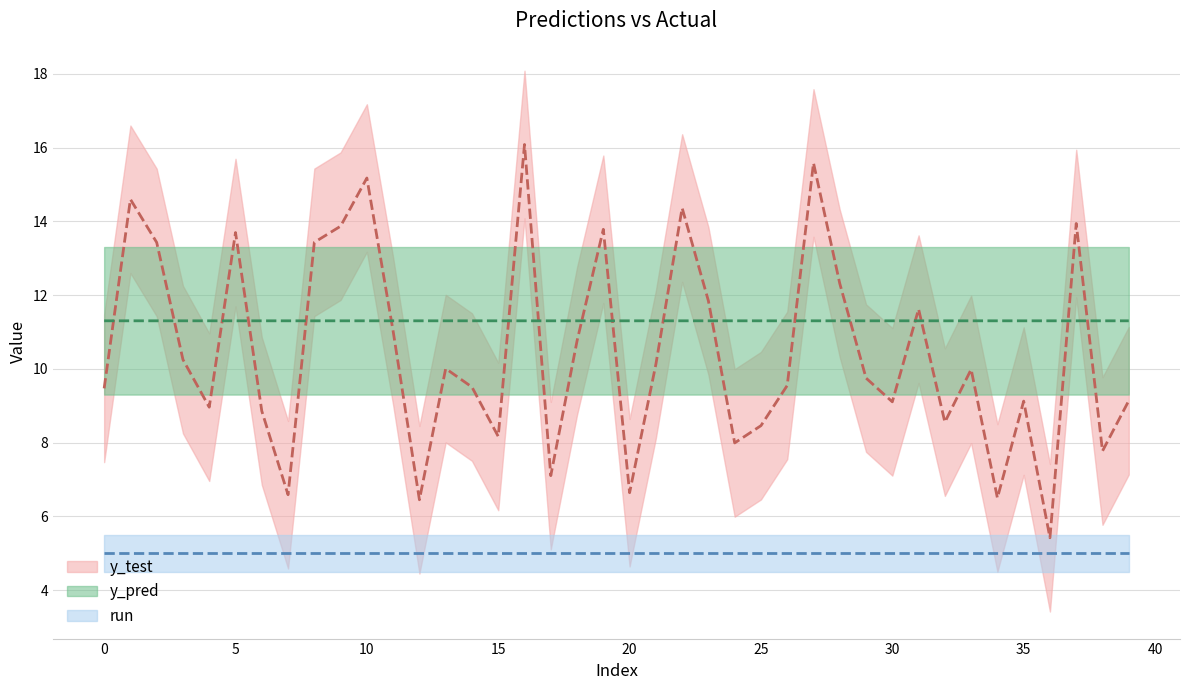

What is the average value of the y_pred_lower series?

9.3